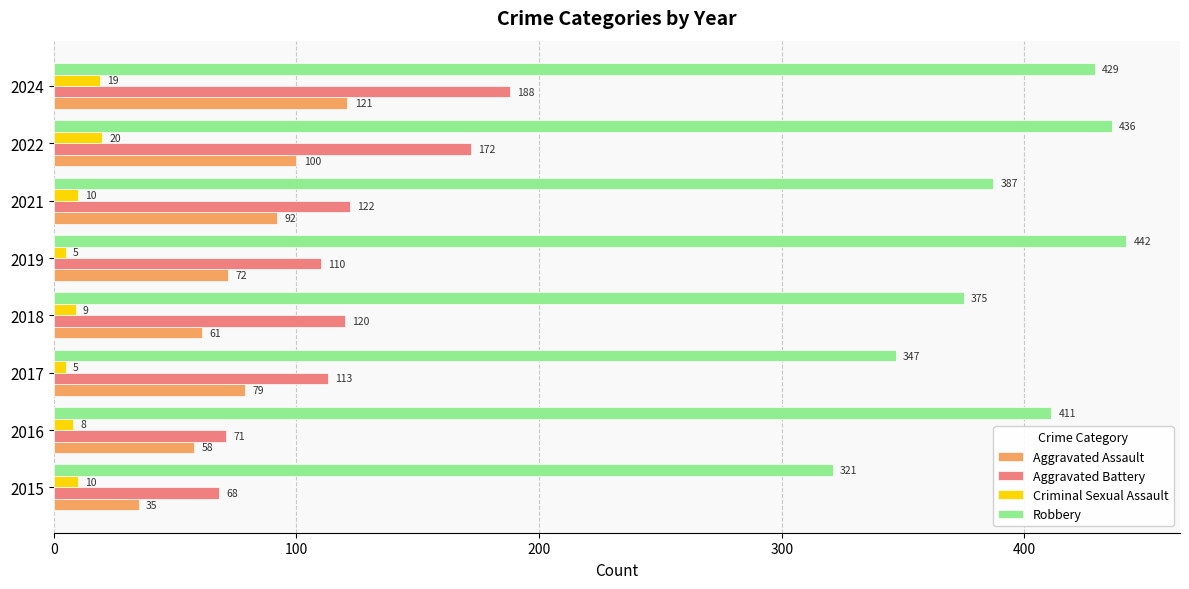

What is the smallest value displayed?

5